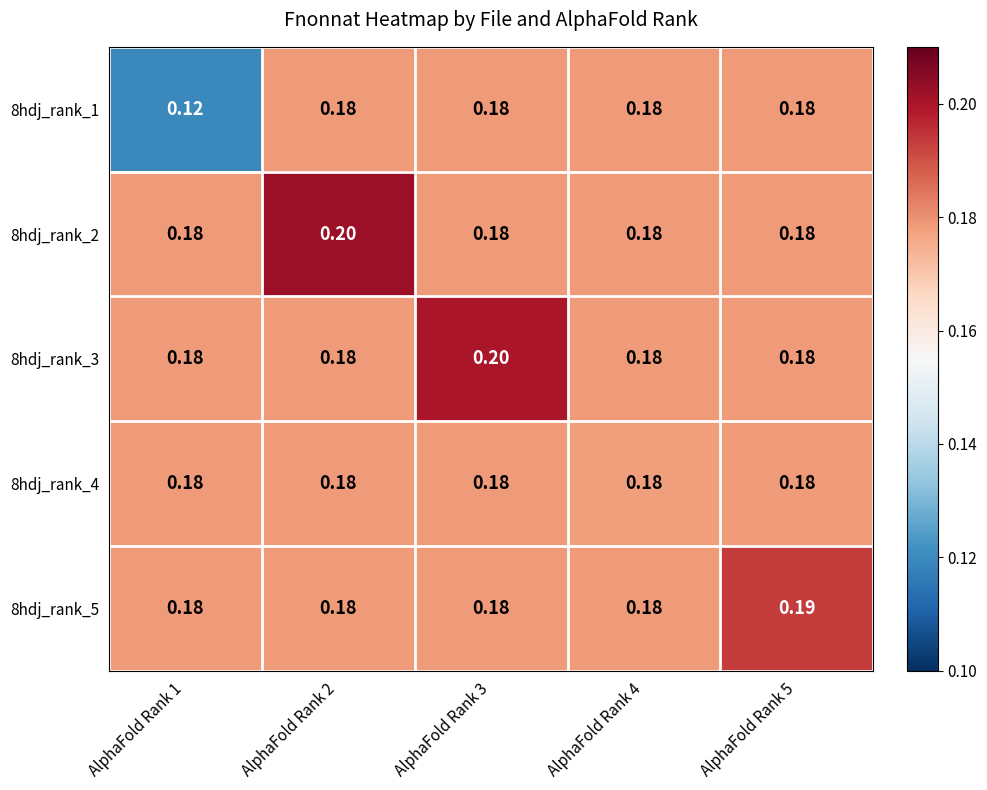

At how many categories does at least one series exceed 0?

5